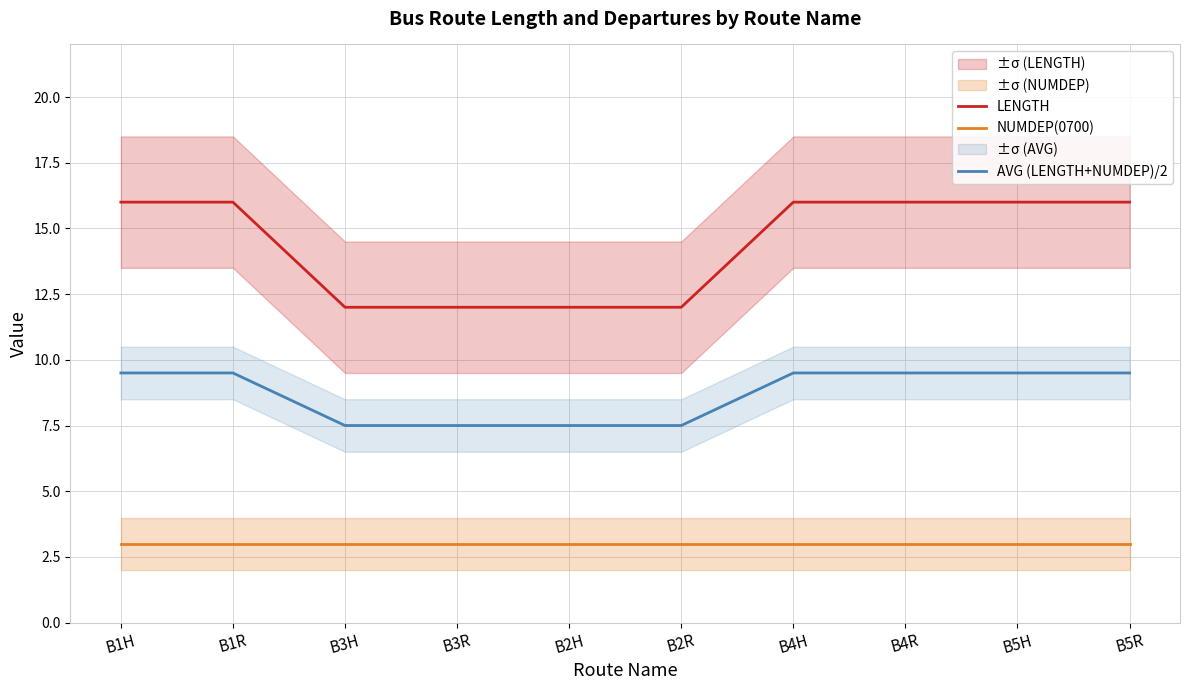

What are all the series names shown in the legend?

LENGTH, NUMDEP(0700), AVG (LENGTH+NUMDEP)/2